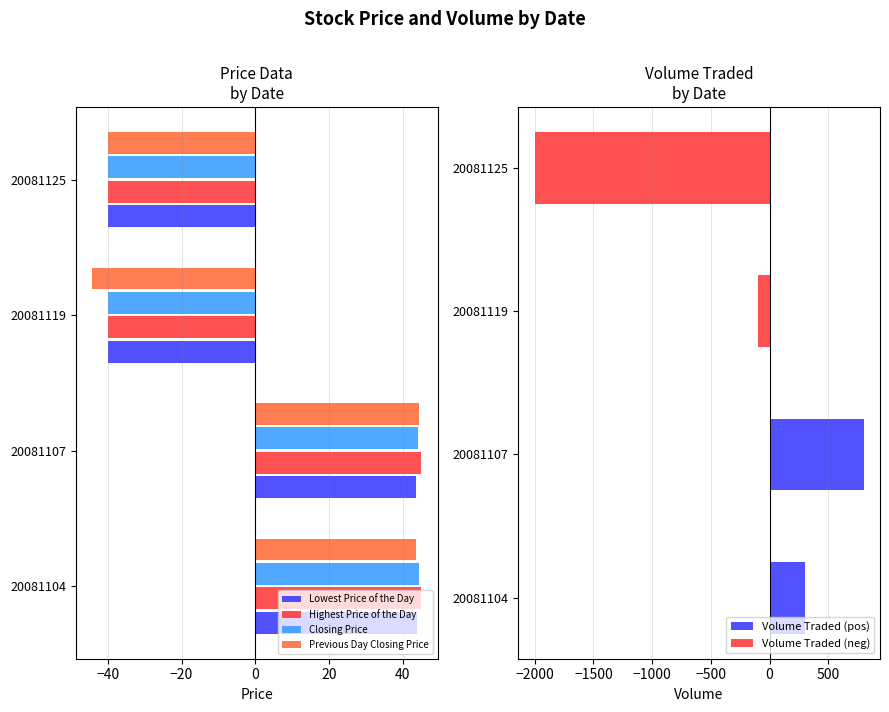

What is the highest value of the Lowest Price of the Day series?

44.0